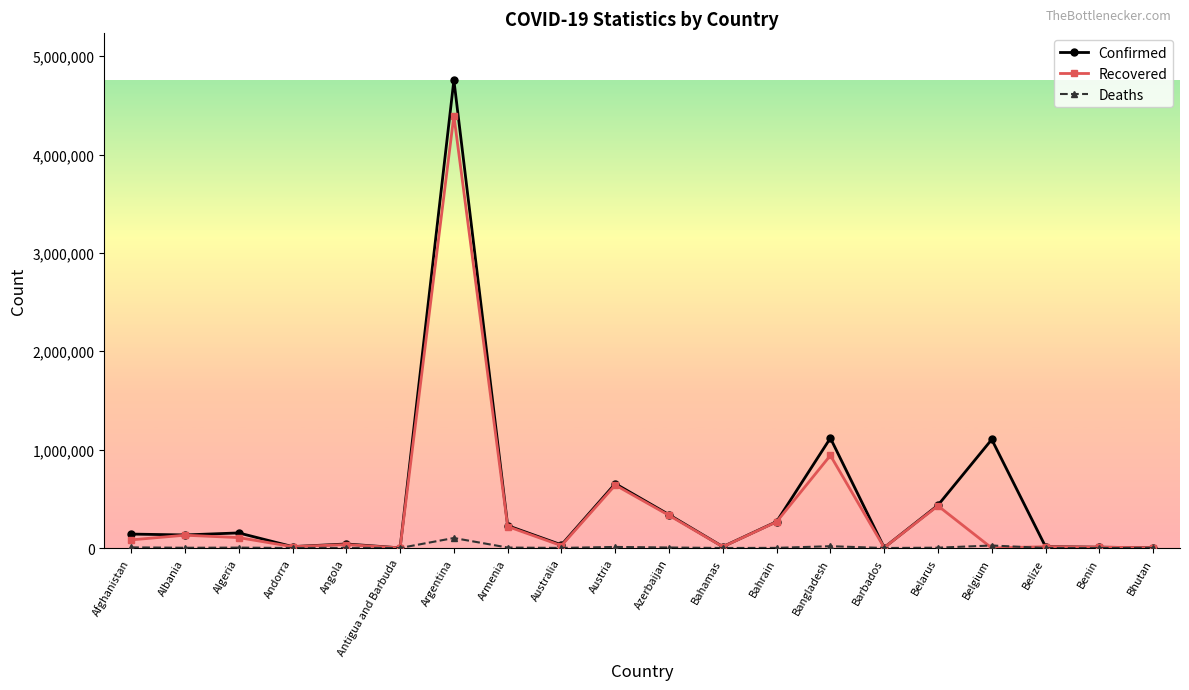

Which series changed the most between Bahrain and Barbados?

Confirmed